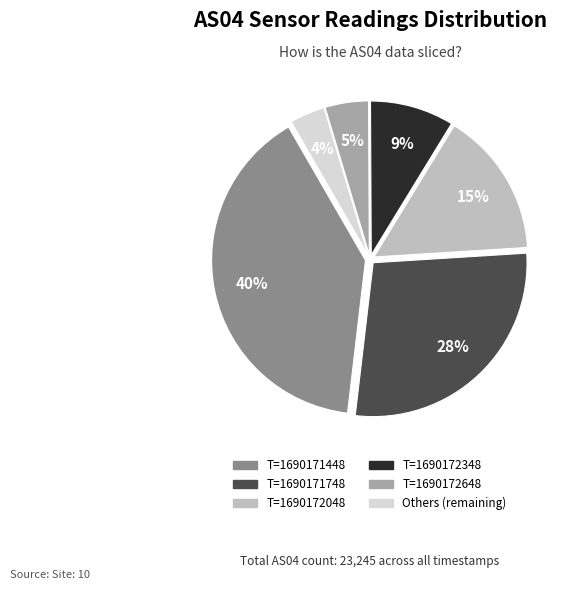

How many slices are in this pie chart?

6